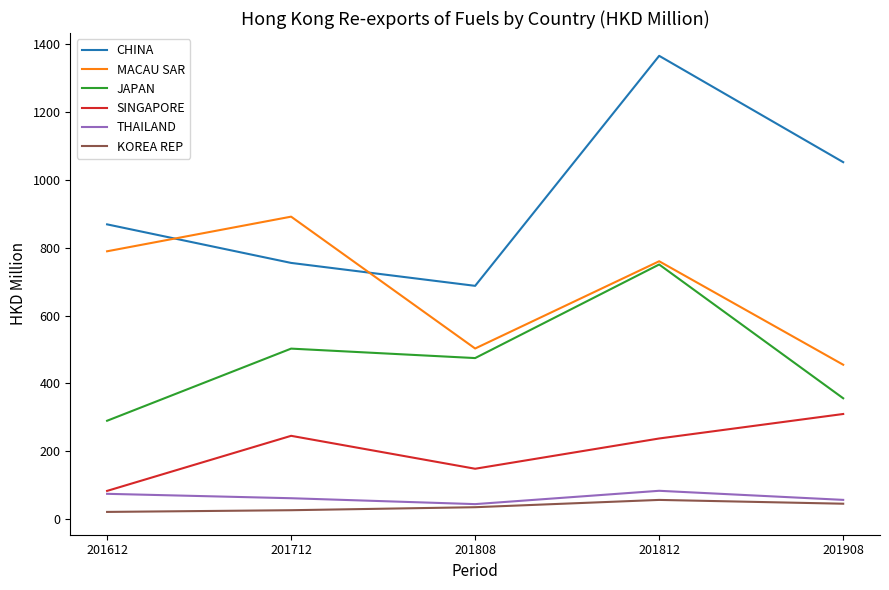

Which category has the highest value across all series?

201812